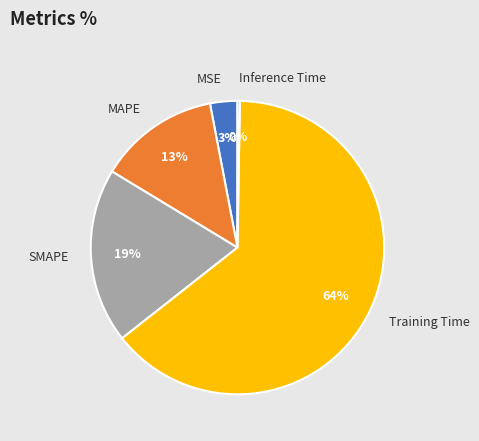

Is it true that MSE is 11% of the pie?

False